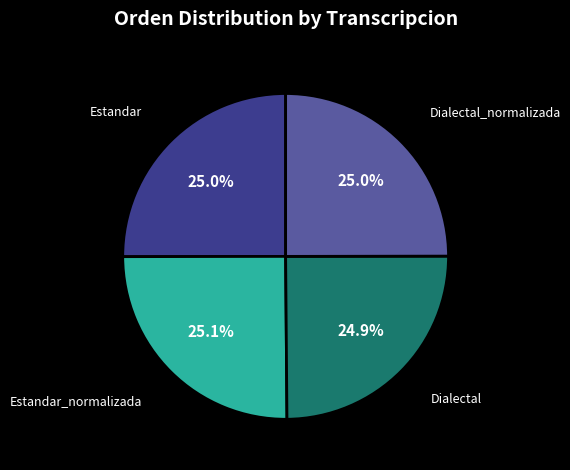

How much of the chart is everything except Dialectal_normalizada?

75.0%